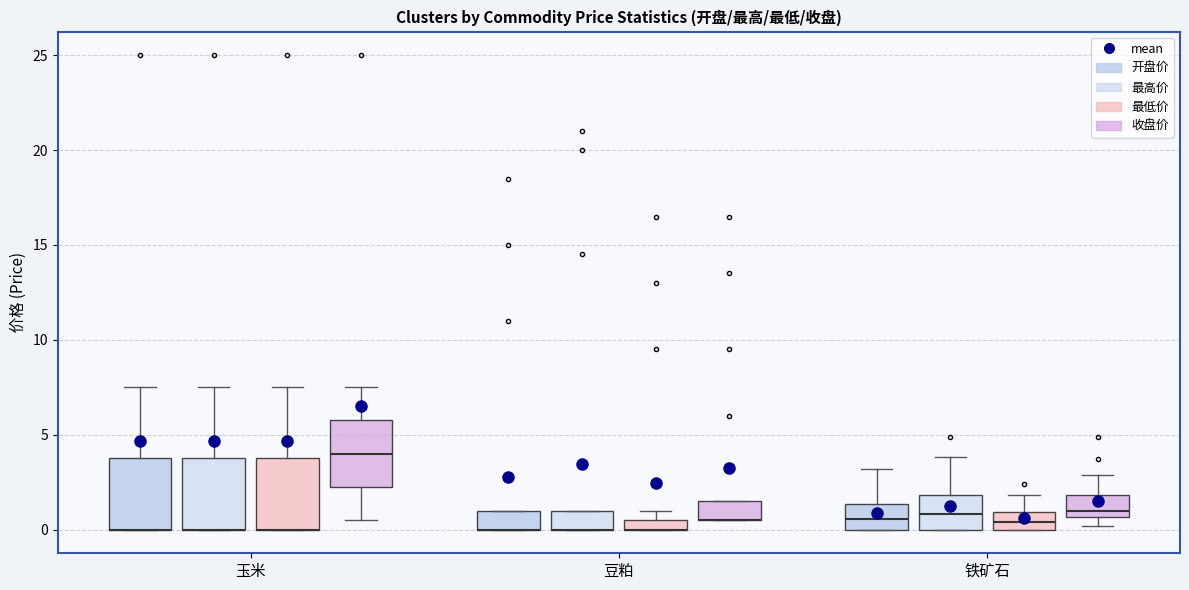

Where is the upper edge of the box for 豆粕 (收盘价) on the y-axis? The values are not printed on the chart, so give them approximately, as read against the axis.

1.5